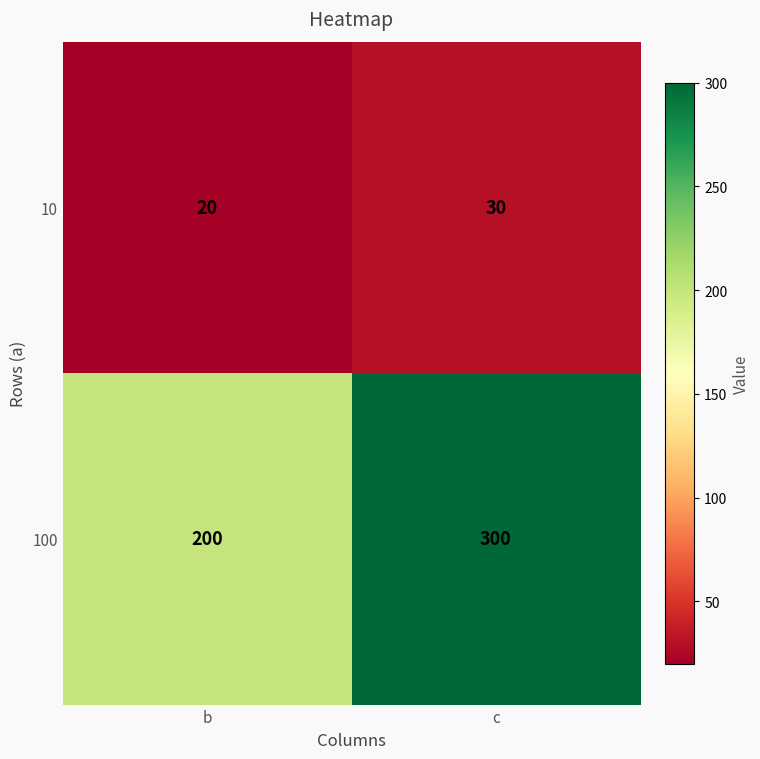

At b, list the series in order from largest to smallest.

100, 10